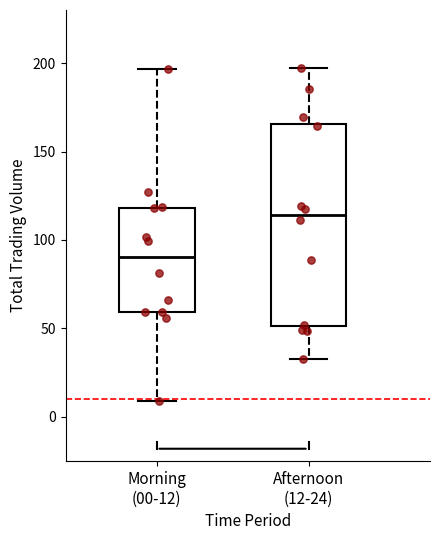

Reading left to right, read every box against the y-axis: the position of its median line, the range the box covers, and the ends of its whiskers. The values are not printed on the chart, so give them approximately, as read against the axis.

Morning (00-12): median 90, box 60 to 120, whiskers 10 to 195
Afternoon (12-24): median 115, box 50 to 165, whiskers 35 to 195